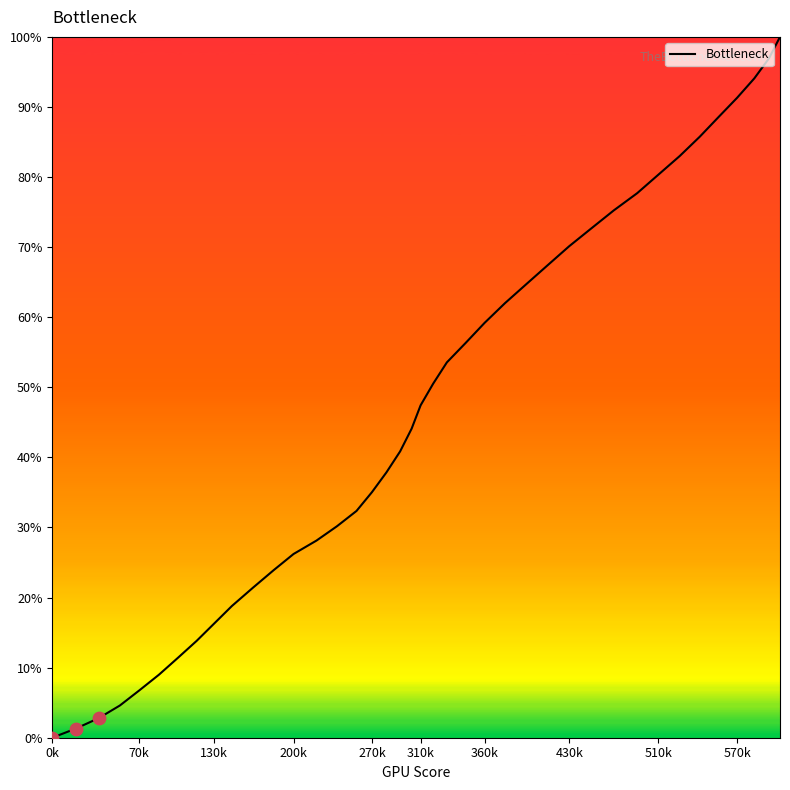

What is the difference between the maximum and minimum values?

100.0